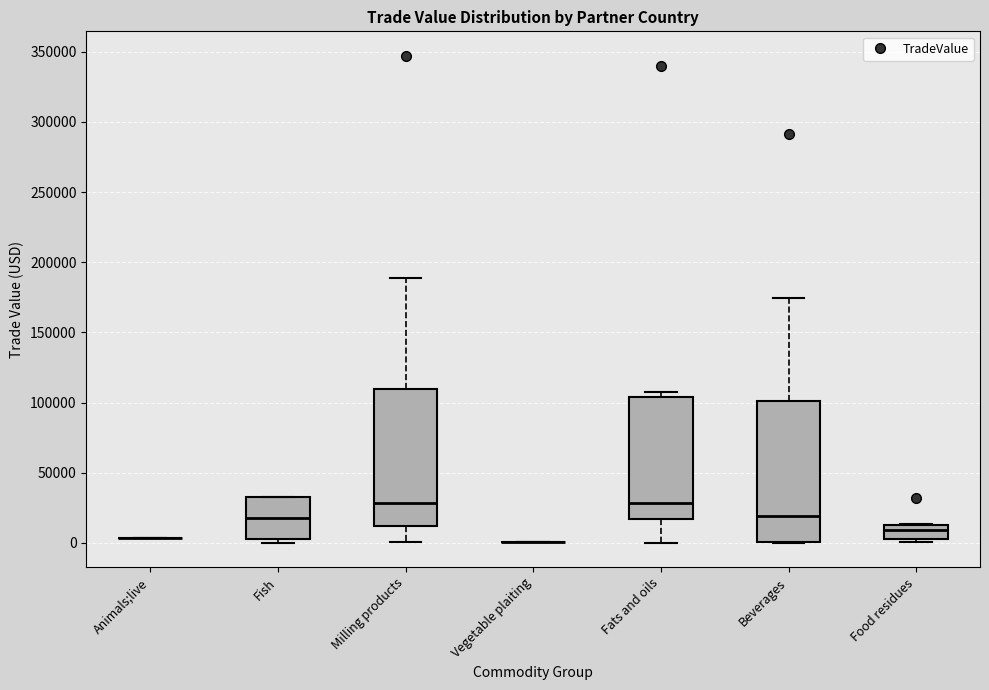

Reading left to right, transcribe this box plot: for each box, give where its median line is, the range the box spans, and where its two whiskers end, as read against the y-axis. The values are not printed on the chart, so give them approximately, as read against the axis.

Animals;live: box collapsed to a line at 5000, whiskers 5000 to 5000
Fish: median 20000, box 5000 to 35000, whiskers 0 to 35000
Milling products: median 30000, box 10000 to 110000, whiskers 0 to 190000
Vegetable plaiting: box collapsed to a line at 0, whiskers 0 to 0
Fats and oils: median 30000, box 15000 to 105000, whiskers 0 to 105000 (just above the box's upper edge)
Beverages: median 20000, box 0 to 100000, whiskers 0 to 175000
Food residues: median 10000, box 5000 to 15000, whiskers 0 to 15000